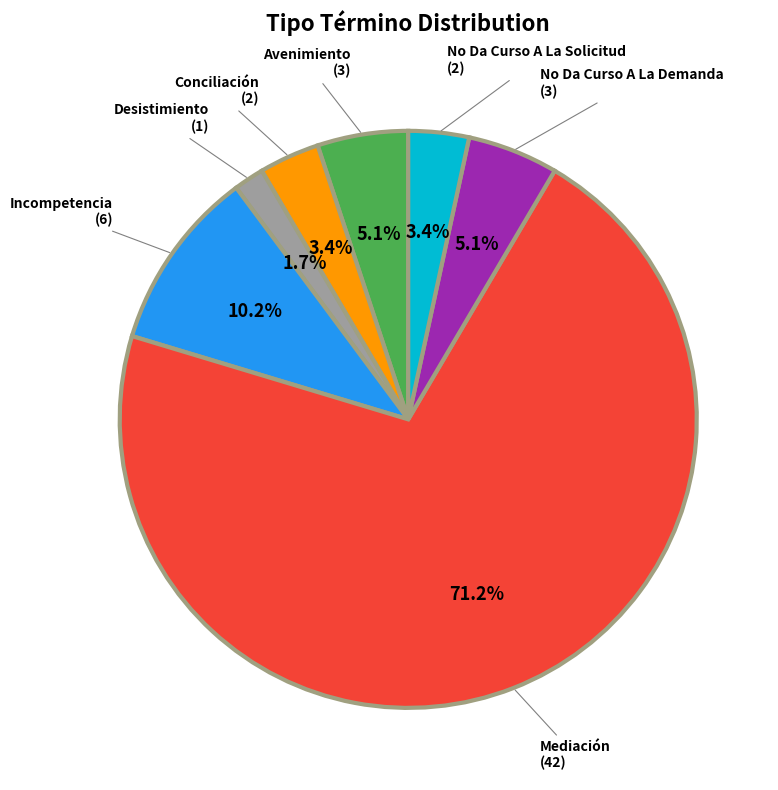

To the nearest percent, what is the combined percentage of No Da Curso A La Demanda and Conciliación?

8%